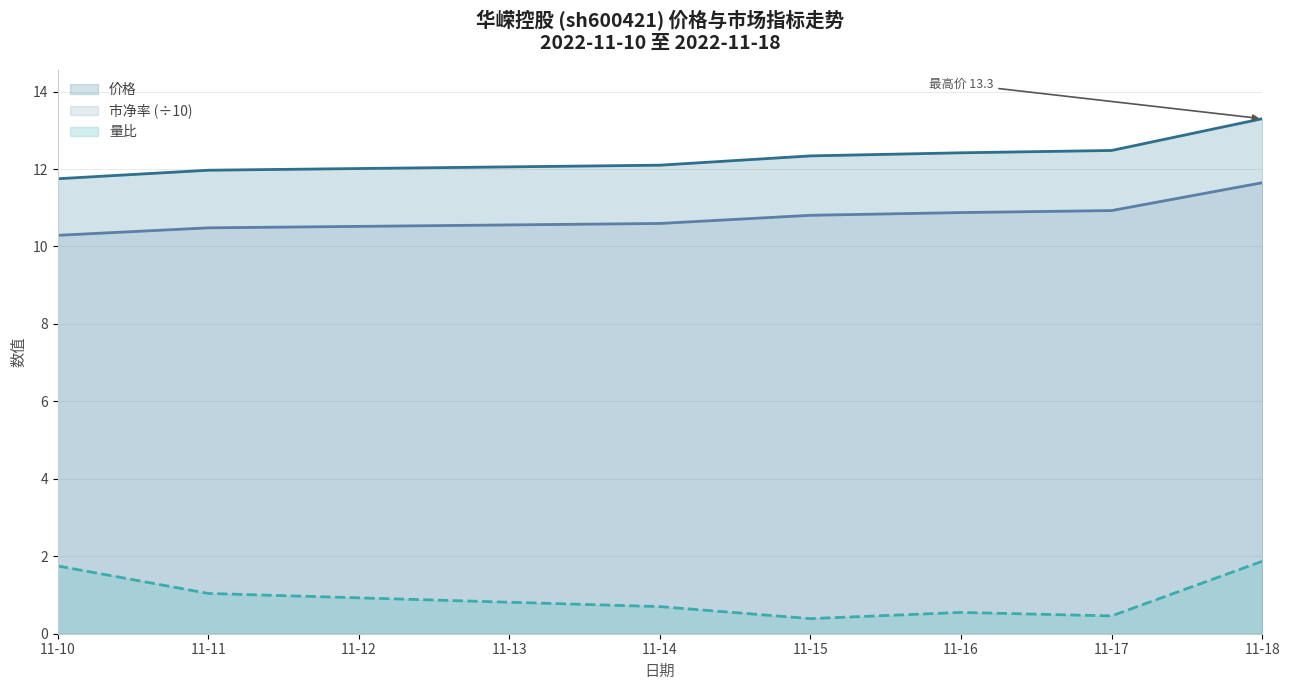

What is the sum of all 市净率 values?

75.6